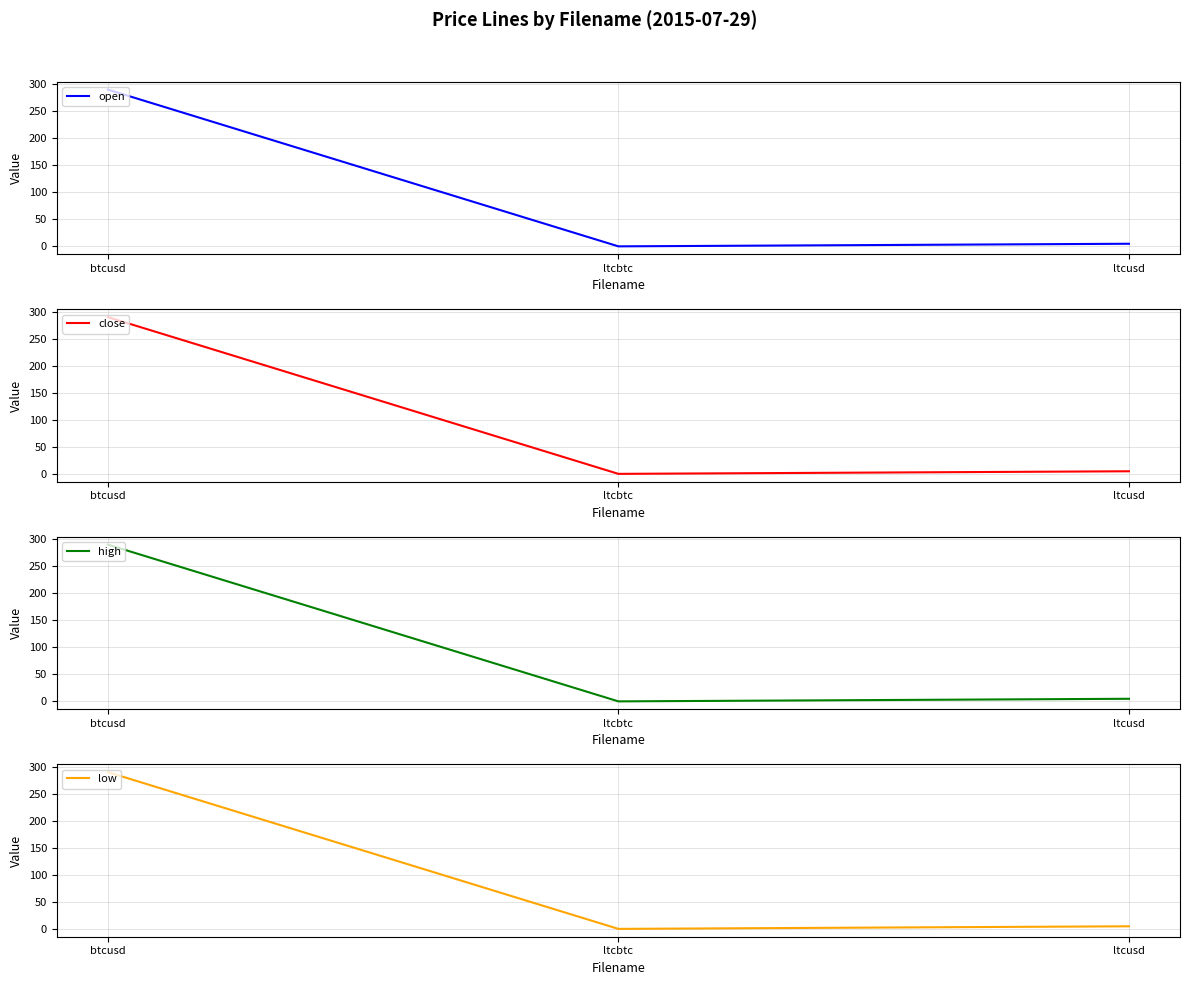

At ltcbtc, list the series in order from largest to smallest.

open, close, high, low